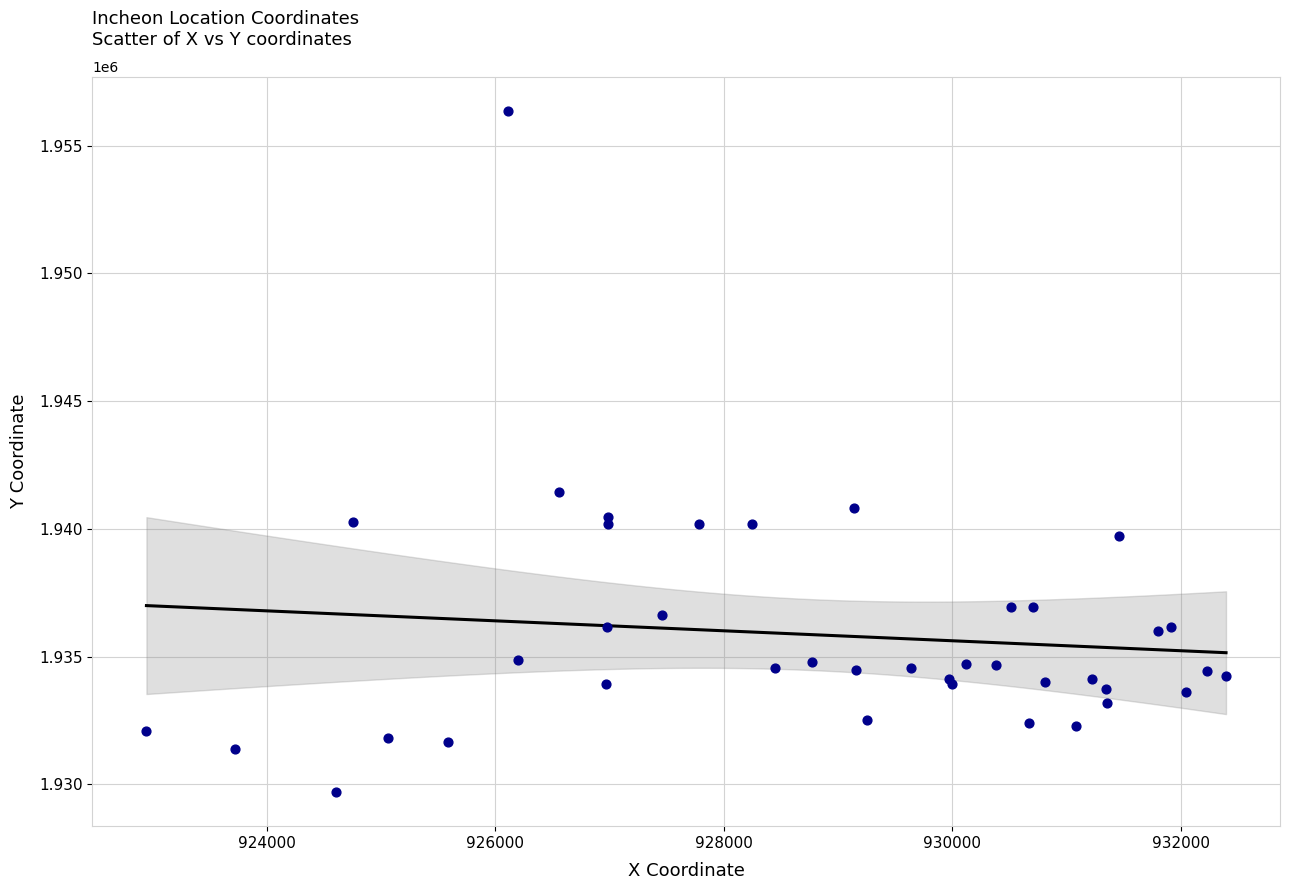

What Y value in the scatter plot is closest to 1943033?

1941432.3